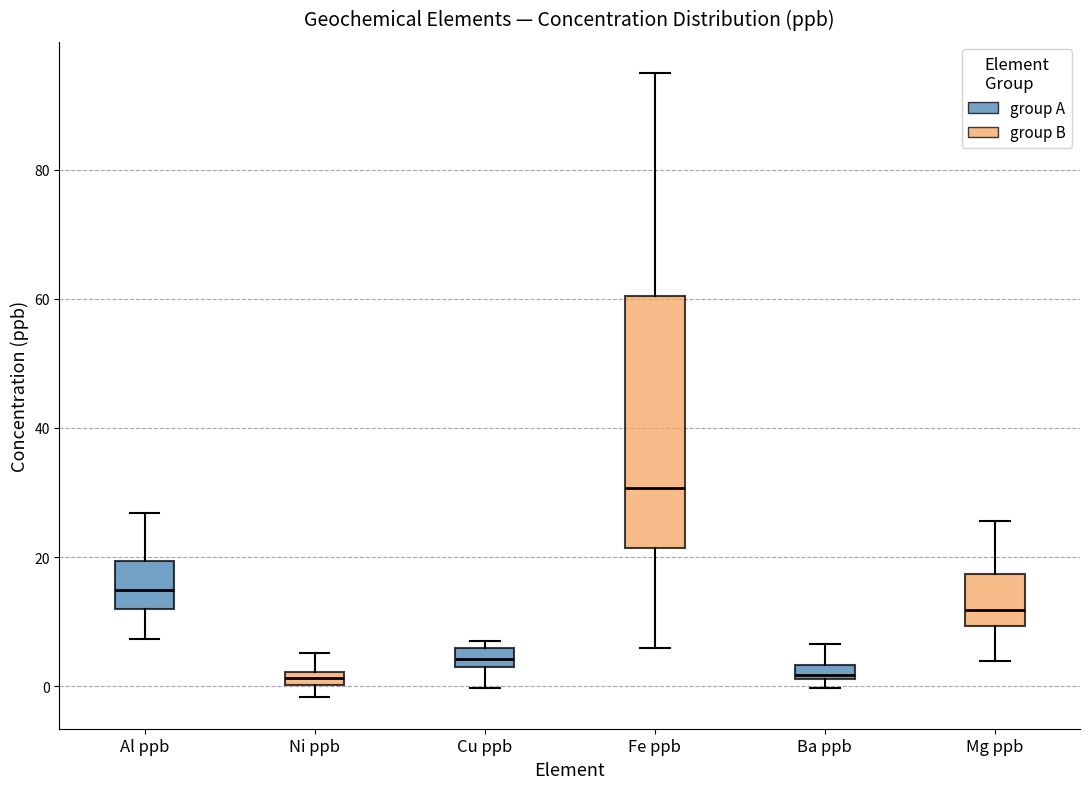

Where is the upper edge of the box for Ba ppb on the y-axis? The values are not printed on the chart, so give them approximately, as read against the axis.

4